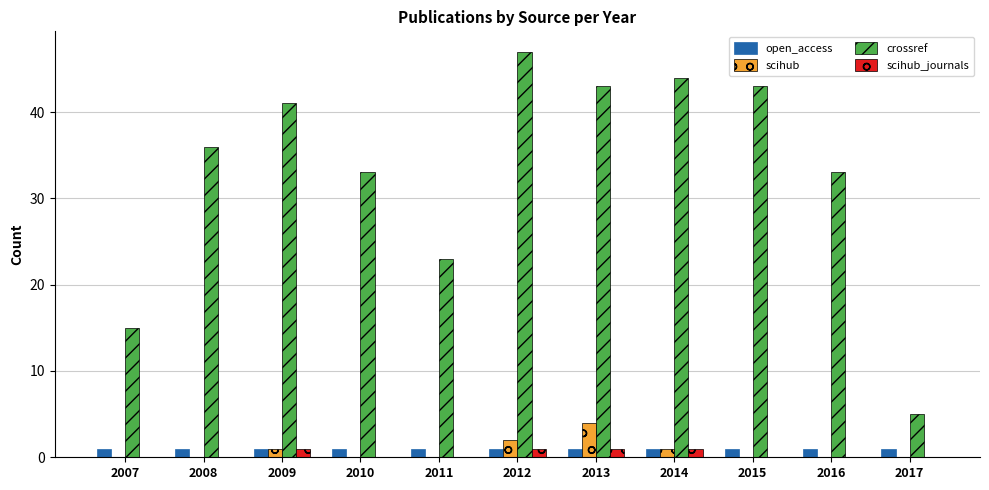

How many scihub values are between 0 and 1?

9